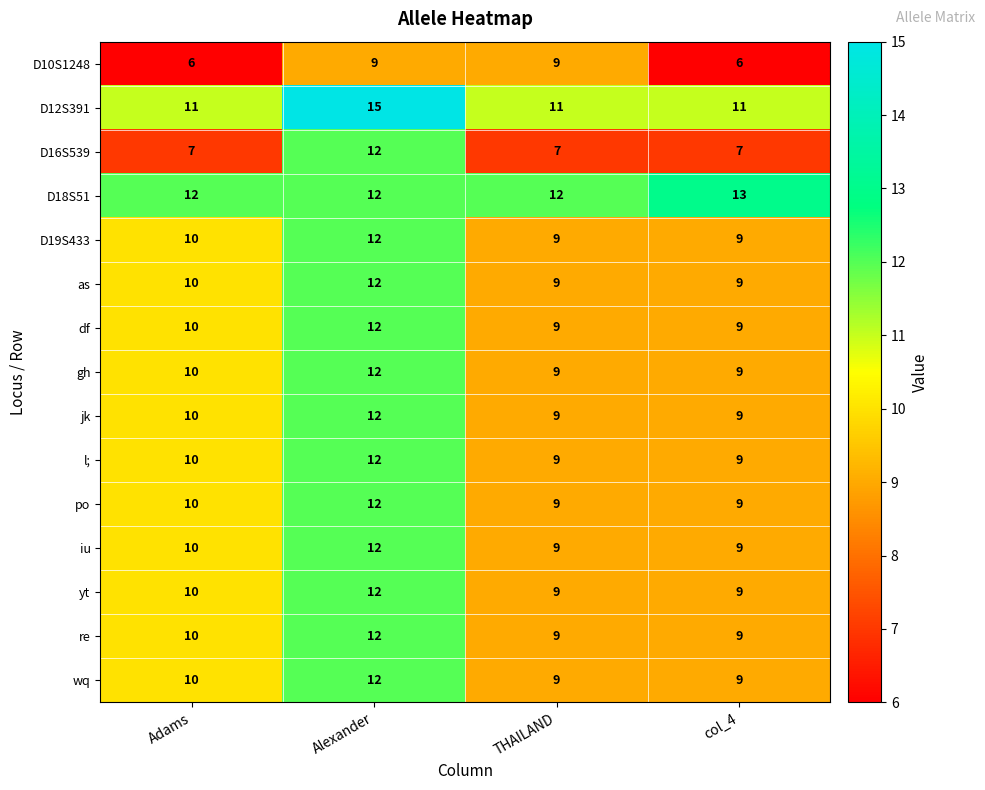

At which category is the sum across all series the highest?

Alexander